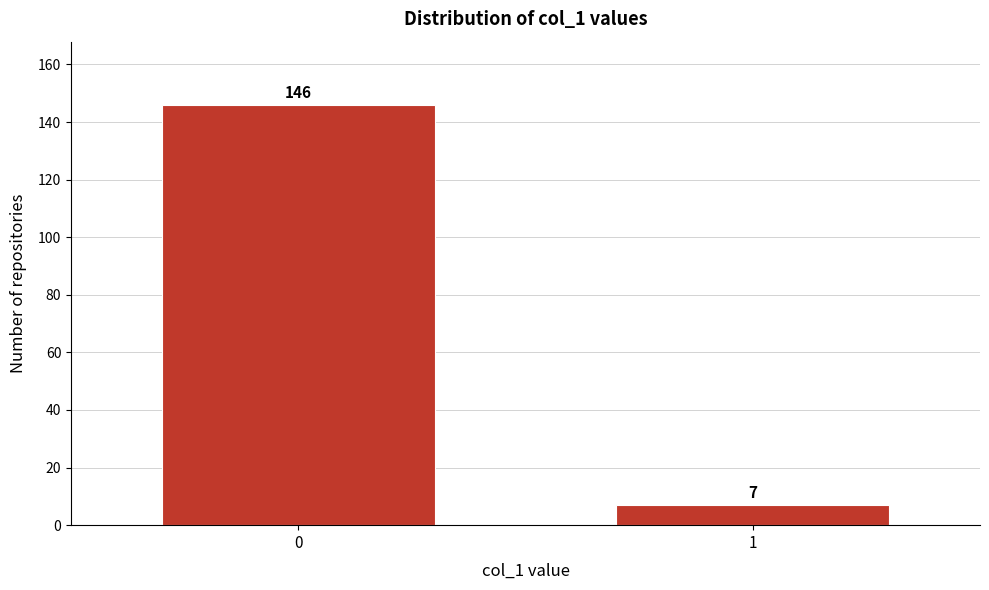

Reading left to right, extract all data points from this chart.

0=146	1=7